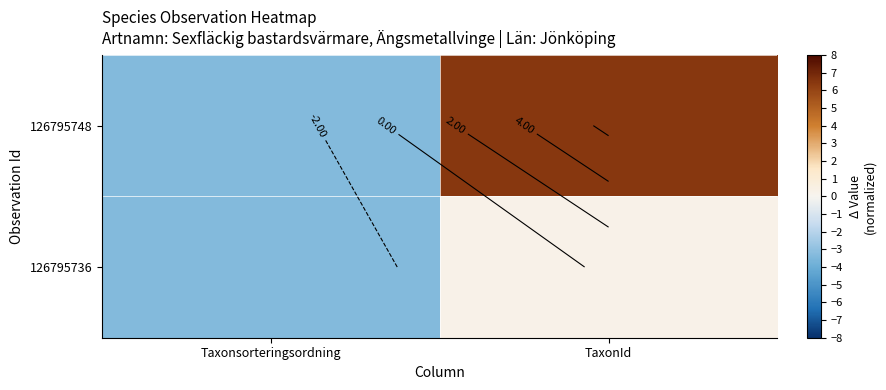

Which series has the largest range (max minus min)?

126795748